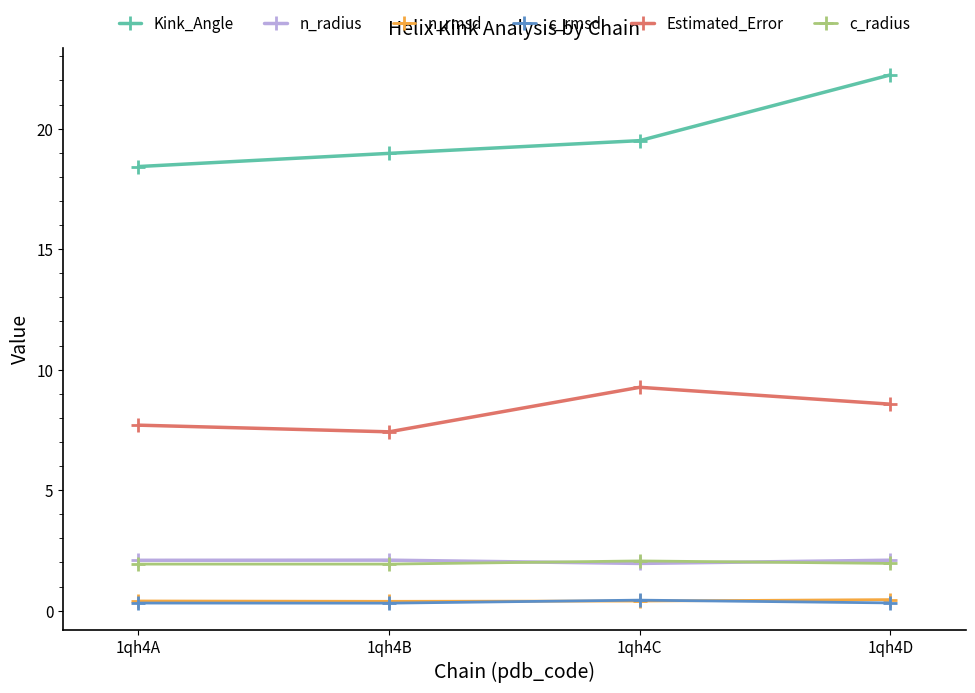

Where is the first local maximum for Estimated_Error?

1qh4C